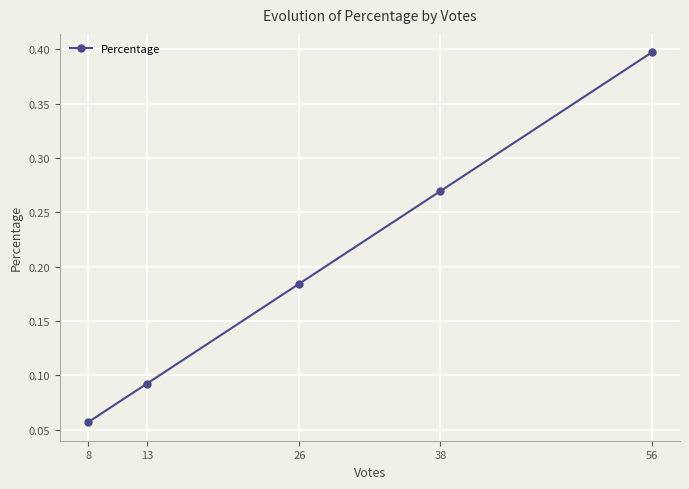

At which label is the value closest to 0?

8